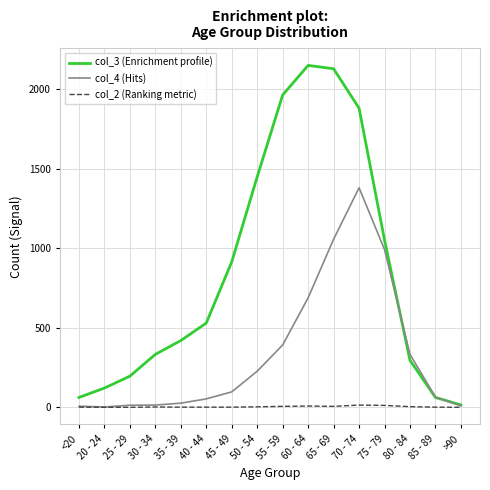

List the series in order of their peak value, highest first.

col_3 (Enrichment profile), col_4 (Hits), col_2 (Ranking metric)